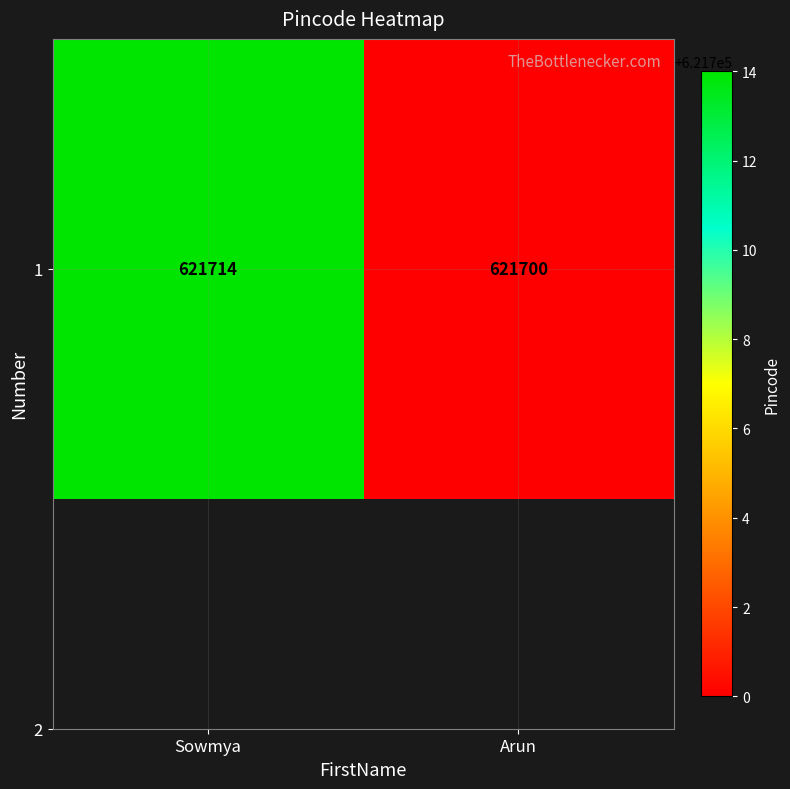

How many series are shown in this chart?

1